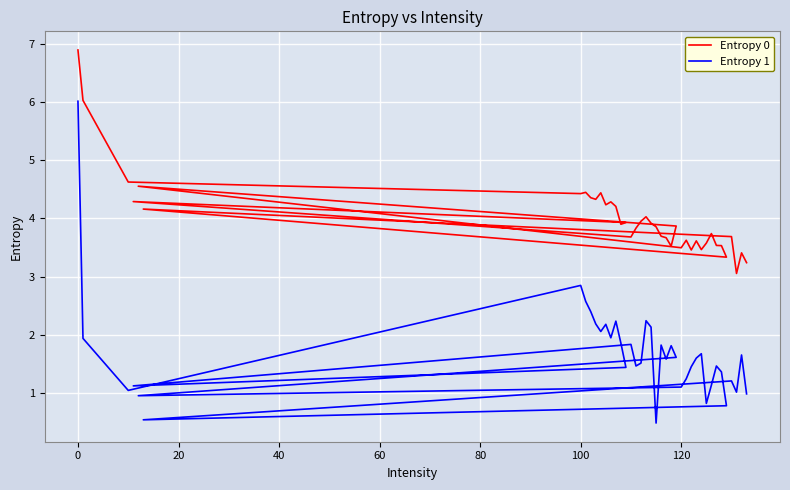

Reading right to left, transcribe all the data shown in this chart.

Entropy 0: 3.2	3.4	3.1	3.7	4.2	3.3	3.5	3.5	3.7	3.6	3.5	3.6	3.5	3.6	3.5	4.6	3.9	3.5	3.7	3.7	3.9	3.9	4.0	4.0	3.8	3.7	4.3	3.9	3.9	4.2	4.3	4.2	4.4	4.3	4.4	4.4	4.4	4.6	6.0	6.9
Entropy 1: 1.0	1.7	1.0	1.2	0.5	0.8	1.4	1.5	1.1	0.8	1.7	1.6	1.5	1.2	1.1	1.0	1.6	1.8	1.6	1.8	0.5	2.1	2.2	1.5	1.5	1.8	1.1	1.4	1.9	2.2	1.9	2.2	2.1	2.2	2.4	2.6	2.8	1.0	1.9	6.0